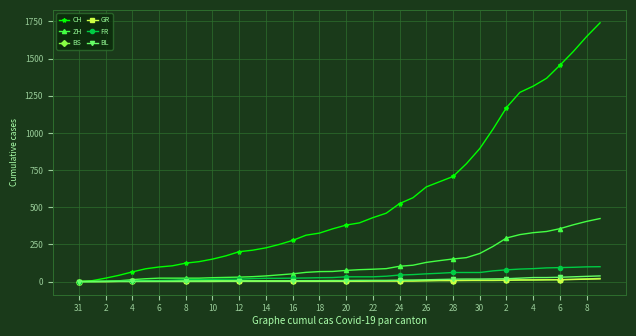

Which series has the largest total across all categories?

CH